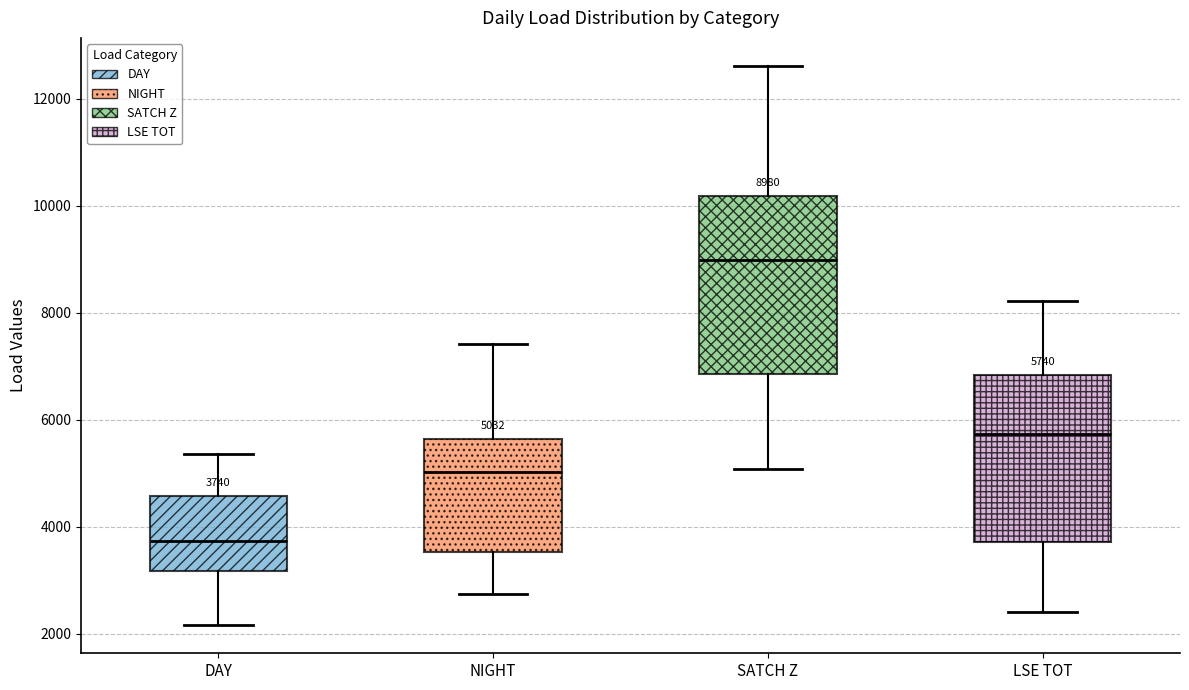

Which box has the highest median line?

SATCH Z